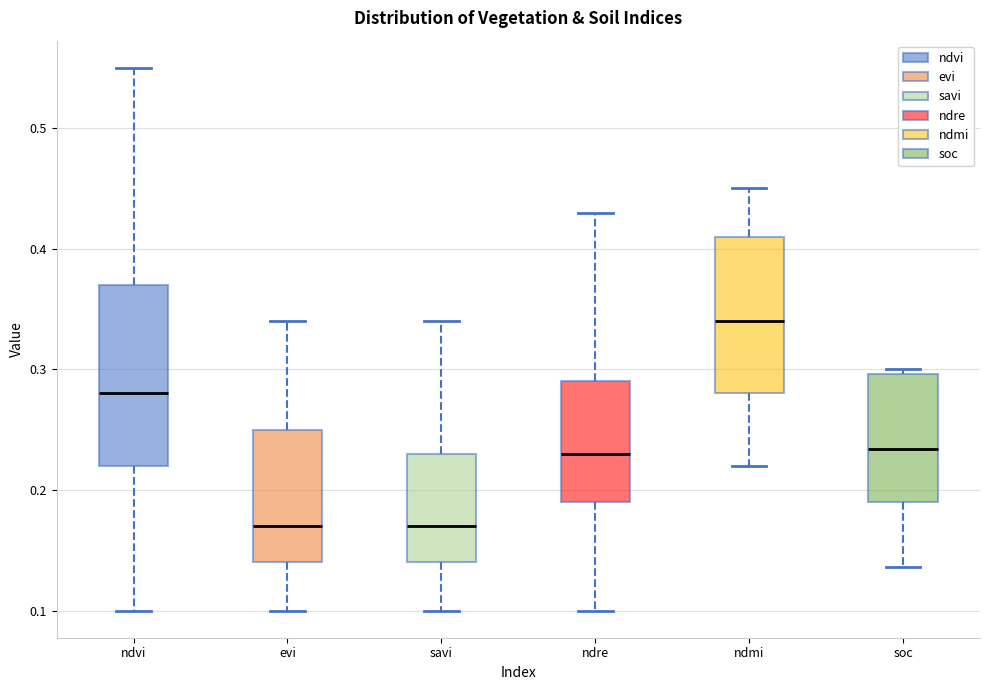

Where does the median line of the box for evi sit on the y-axis? The values are not printed on the chart, so give them approximately, as read against the axis.

0.17